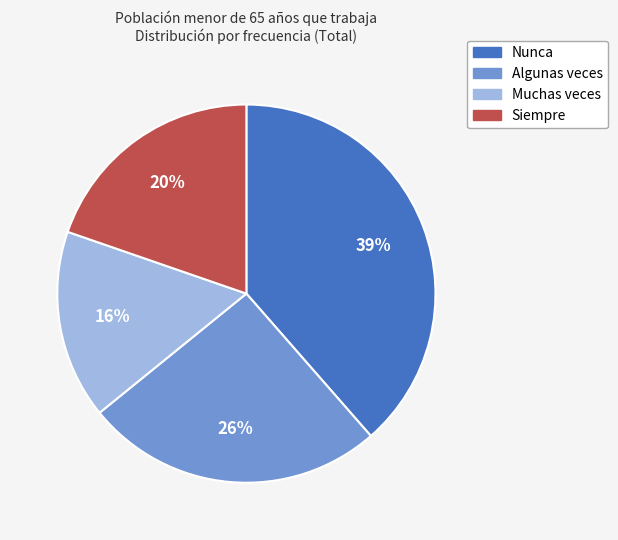

To the nearest percent, what is the combined percentage of Siempre and Muchas veces?

36%